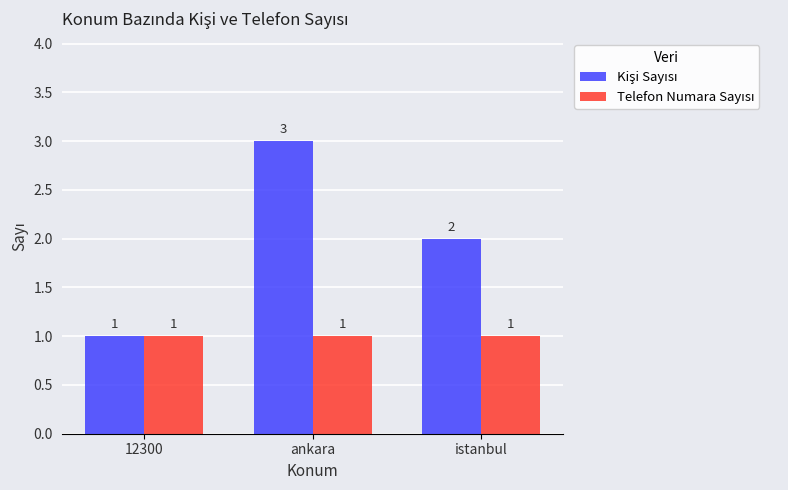

What is the label of the 3rd bar from the left?

istanbul